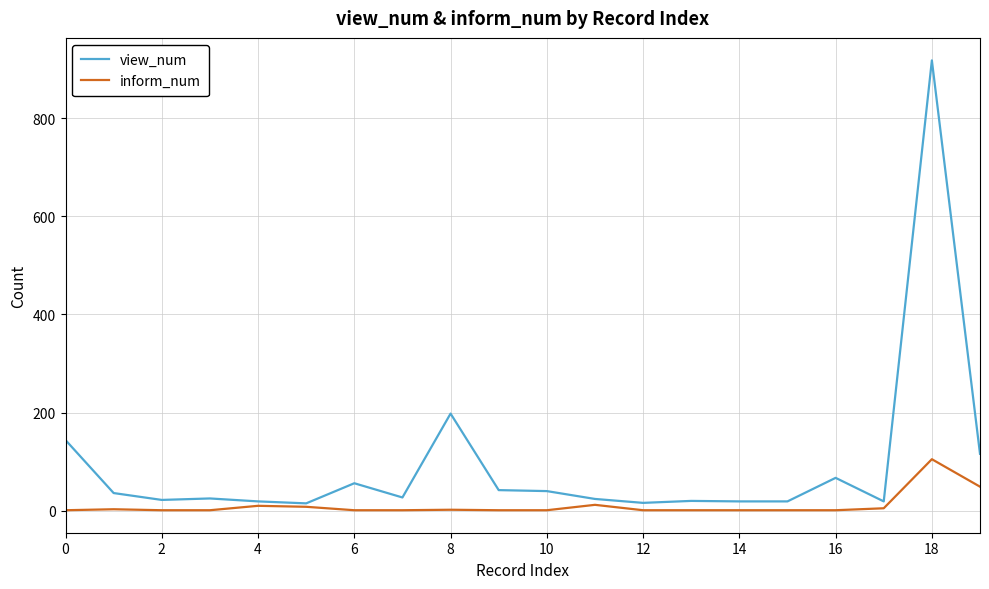

Which series has the largest total across all categories?

view_num